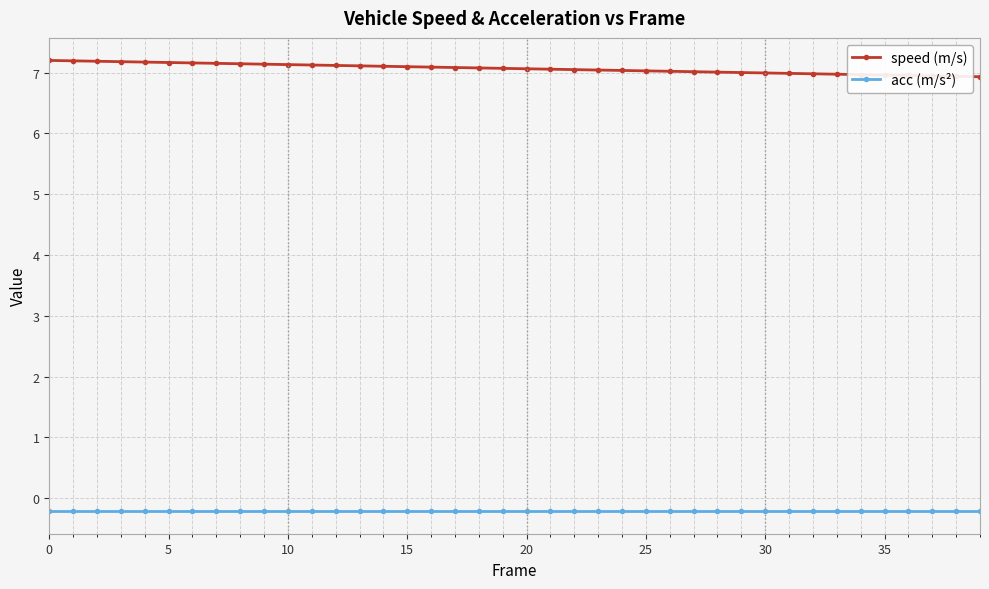

True or false: speed (m/s) and acc (m/s²) cross at least once.

False